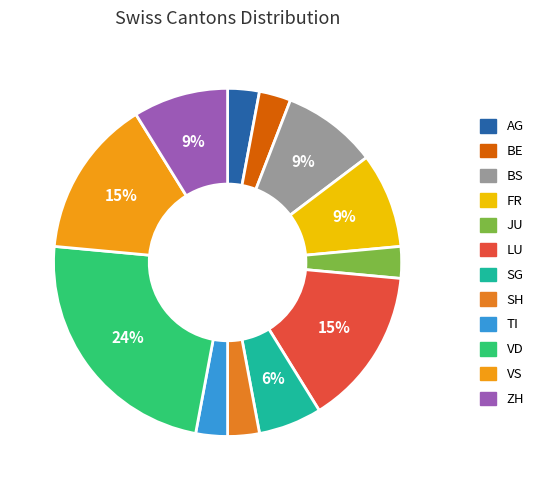

Count the number of slices in the pie.

12